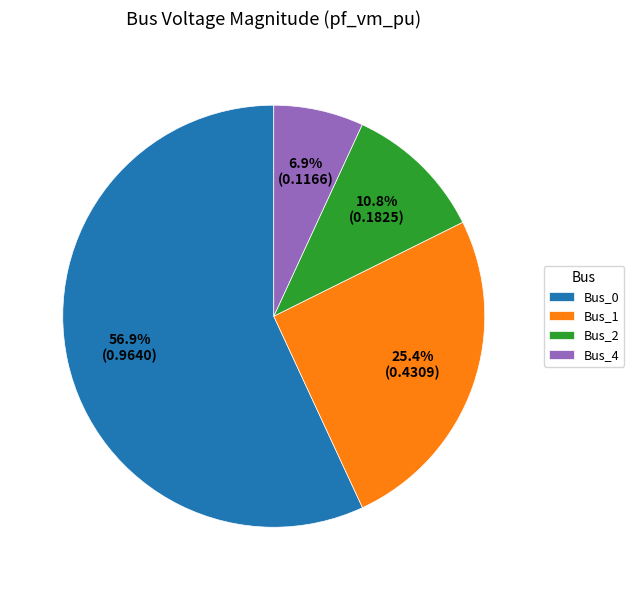

How many slices are in this pie chart?

4